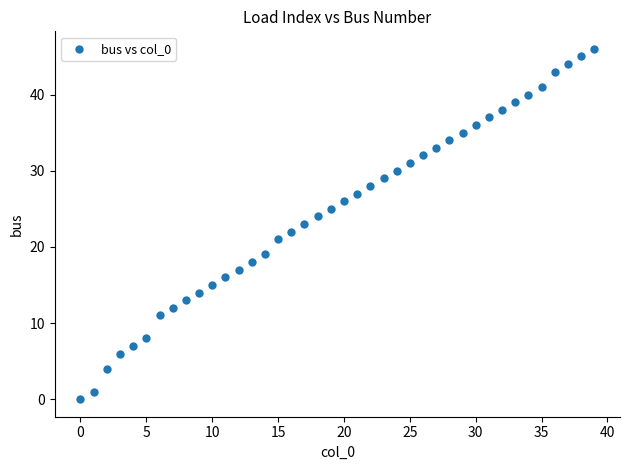

What is the range of Y values (max minus min)?

46